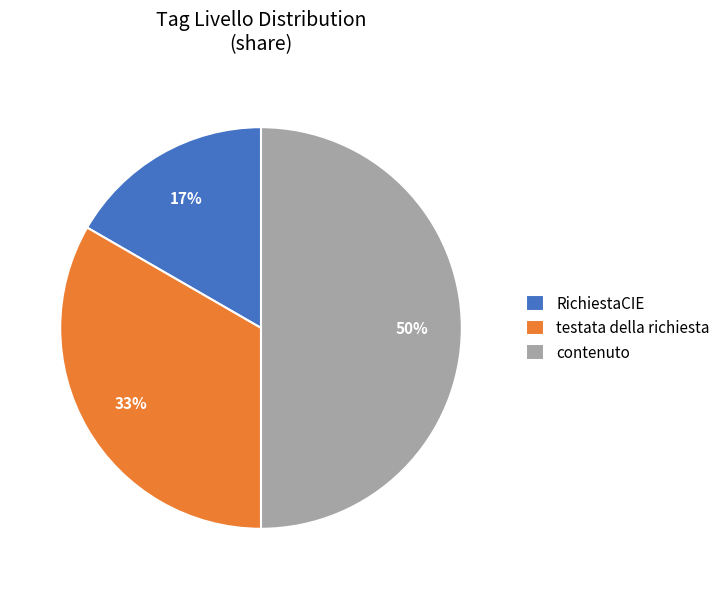

Between RichiestaCIE and testata della richiesta, which is larger?

testata della richiesta